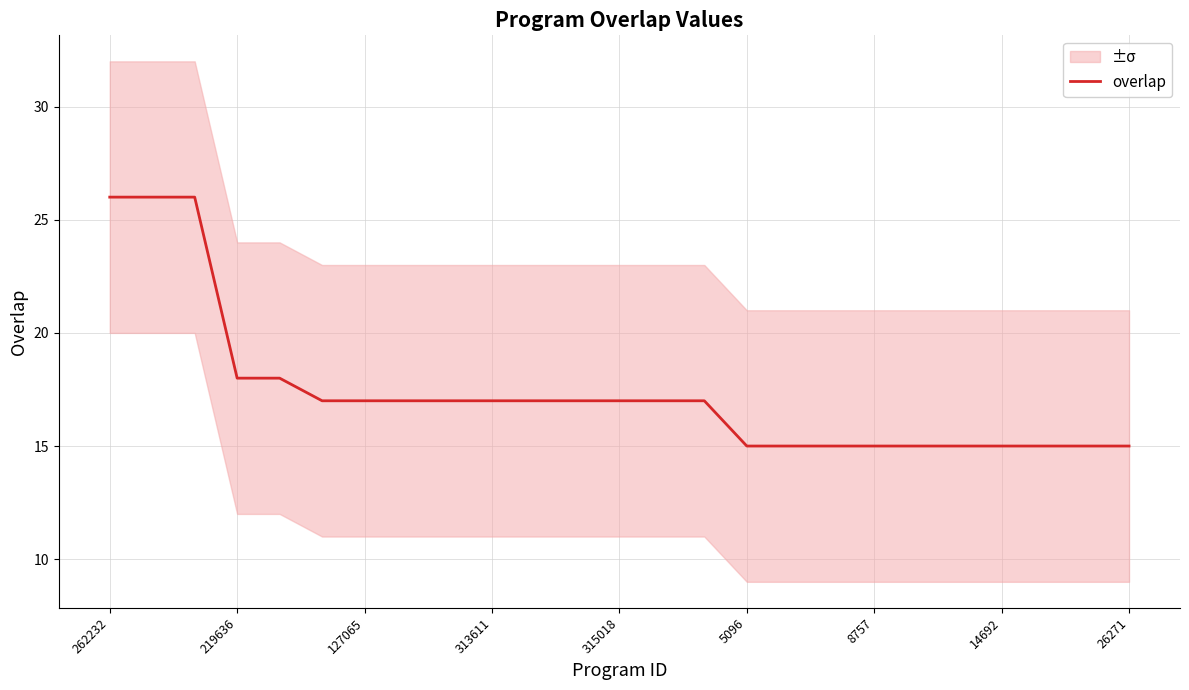

The value of overlap at 127065 is 4. True or false?

False